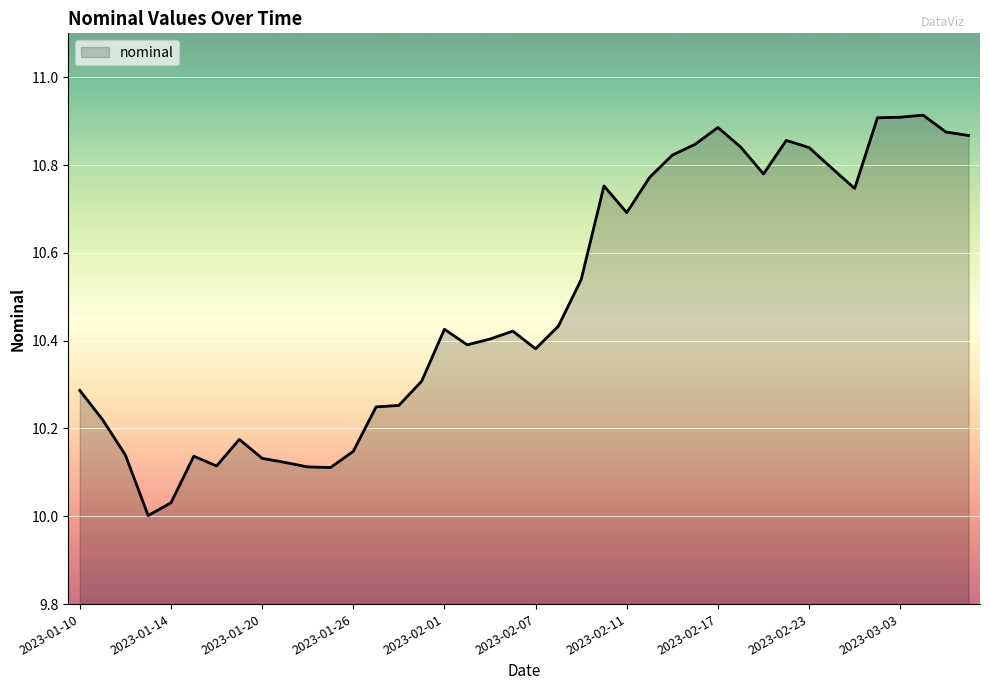

What is the difference between the maximum and minimum values?

0.9